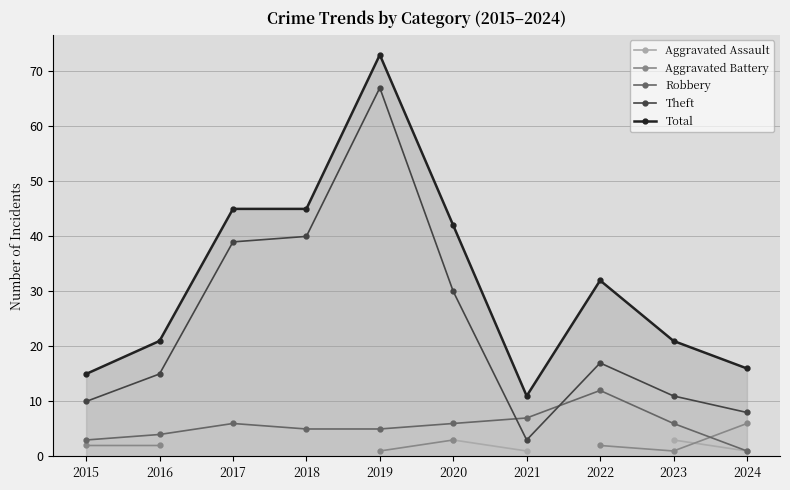

Is the value of Aggravated Battery at 2016 greater than the value of Aggravated Assault at 2023?

No